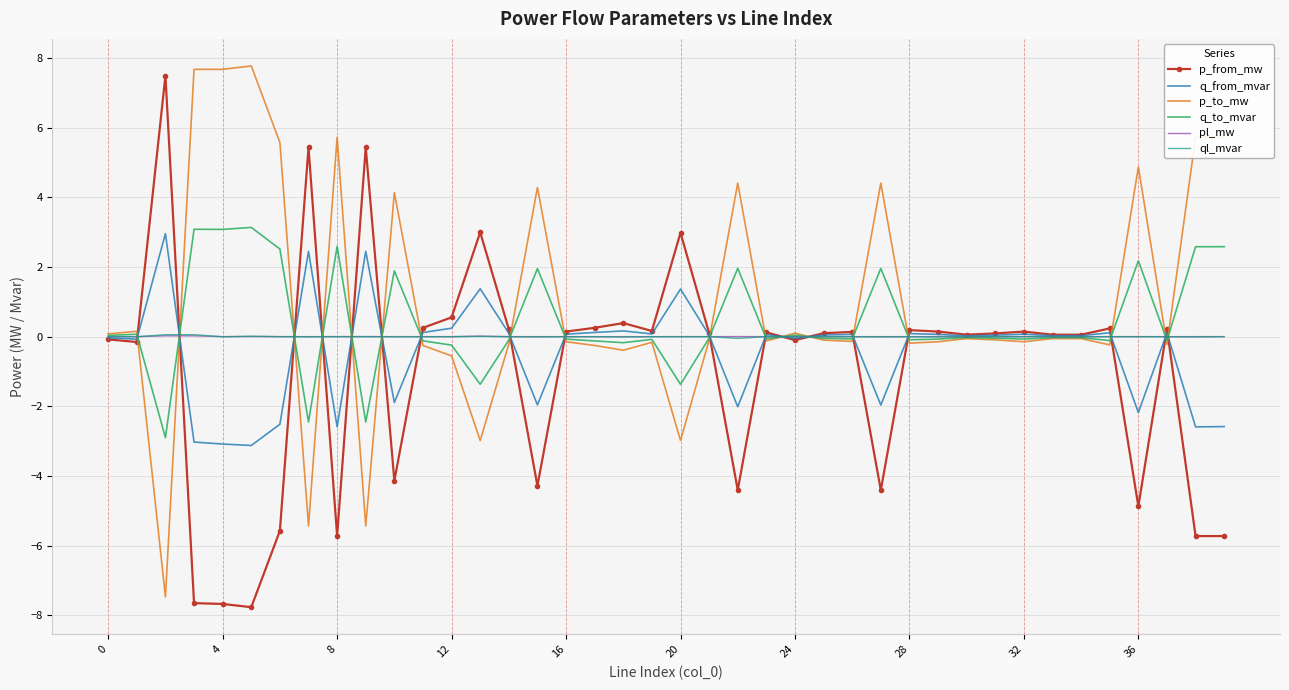

What is the minimum value shown in the chart?

-7.8